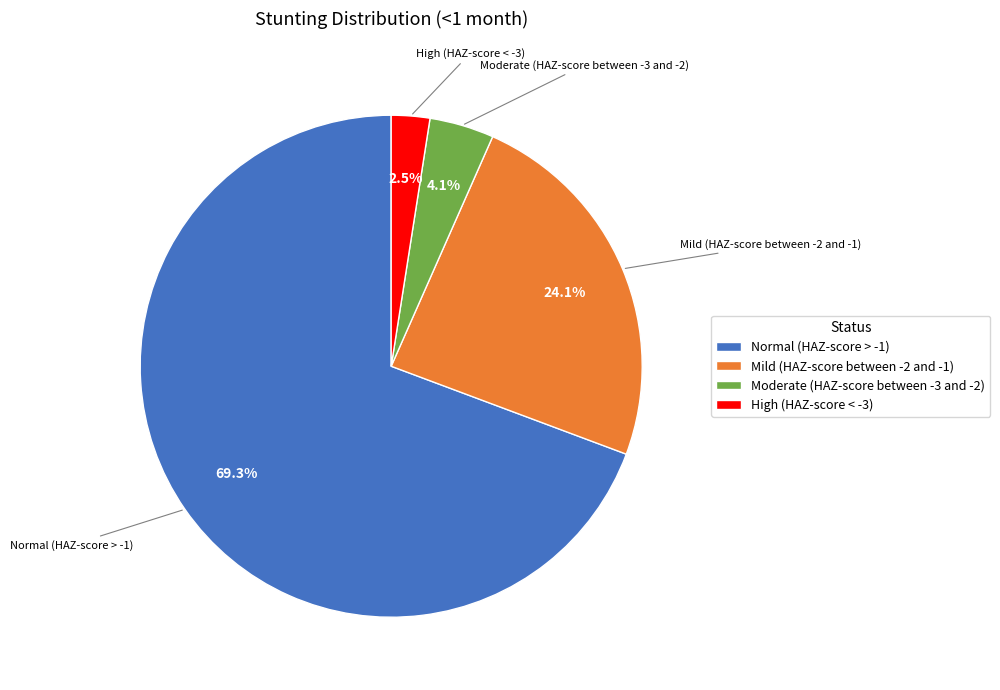

To the nearest percent, what percentage of the pie is Mild (HAZ-score between -2 and -1)?

24%